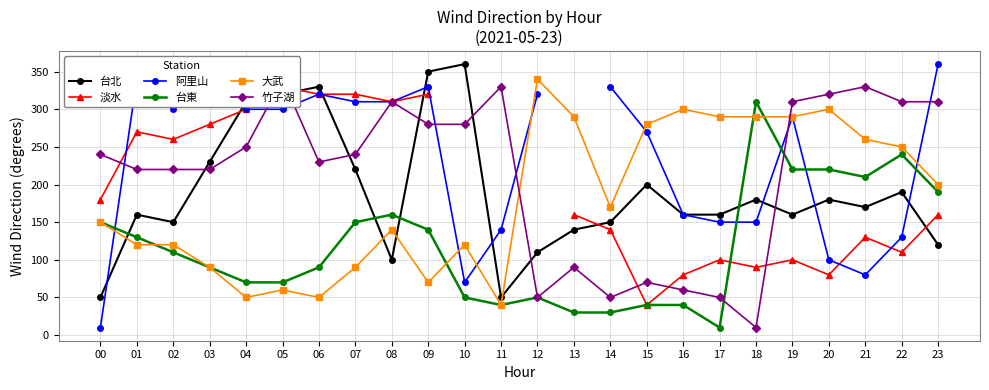

Between which two adjacent categories do 台北 and 淡水 first intersect?

03 and 04